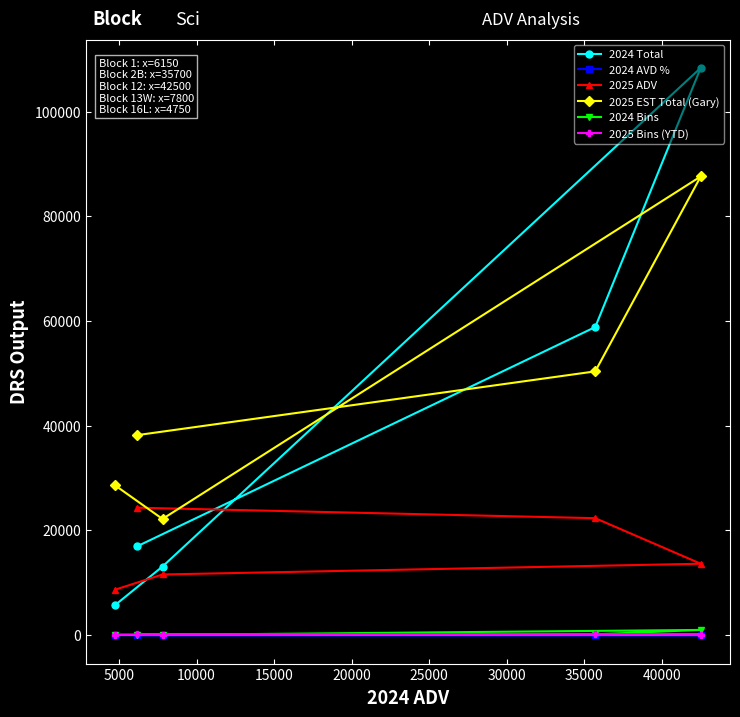

What is the smallest value displayed?

0.4